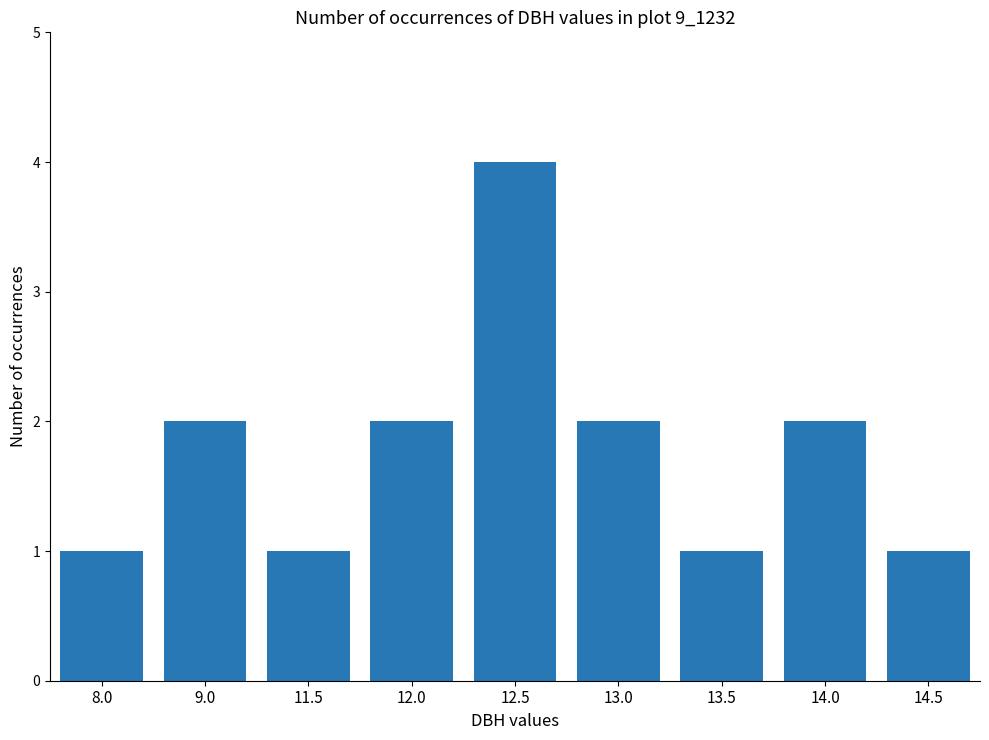

Count the number of categories in the chart.

9